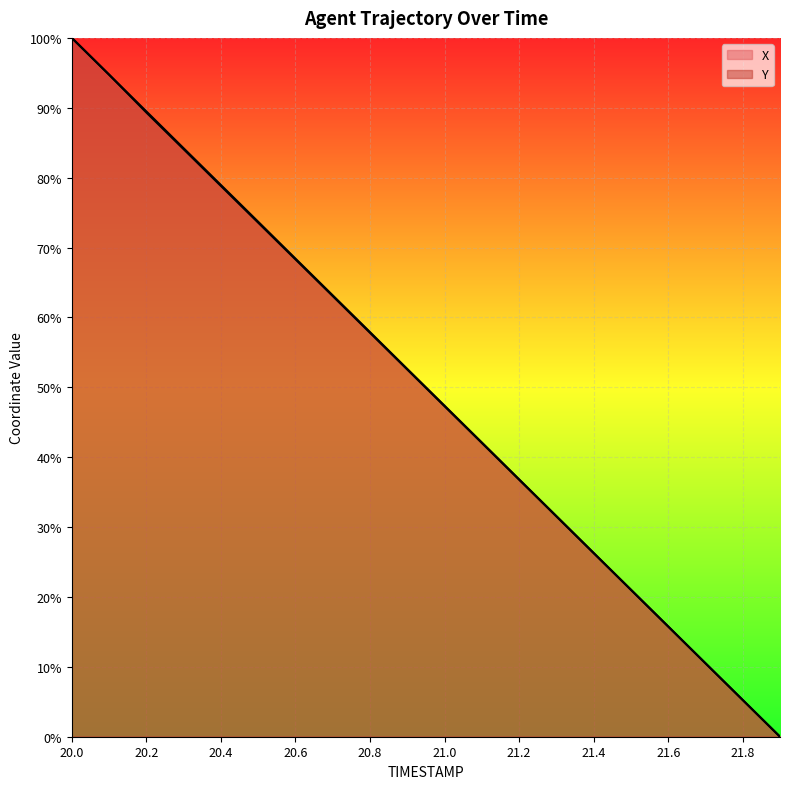

What is the spread (max minus min) of values at 20.7?

0.1